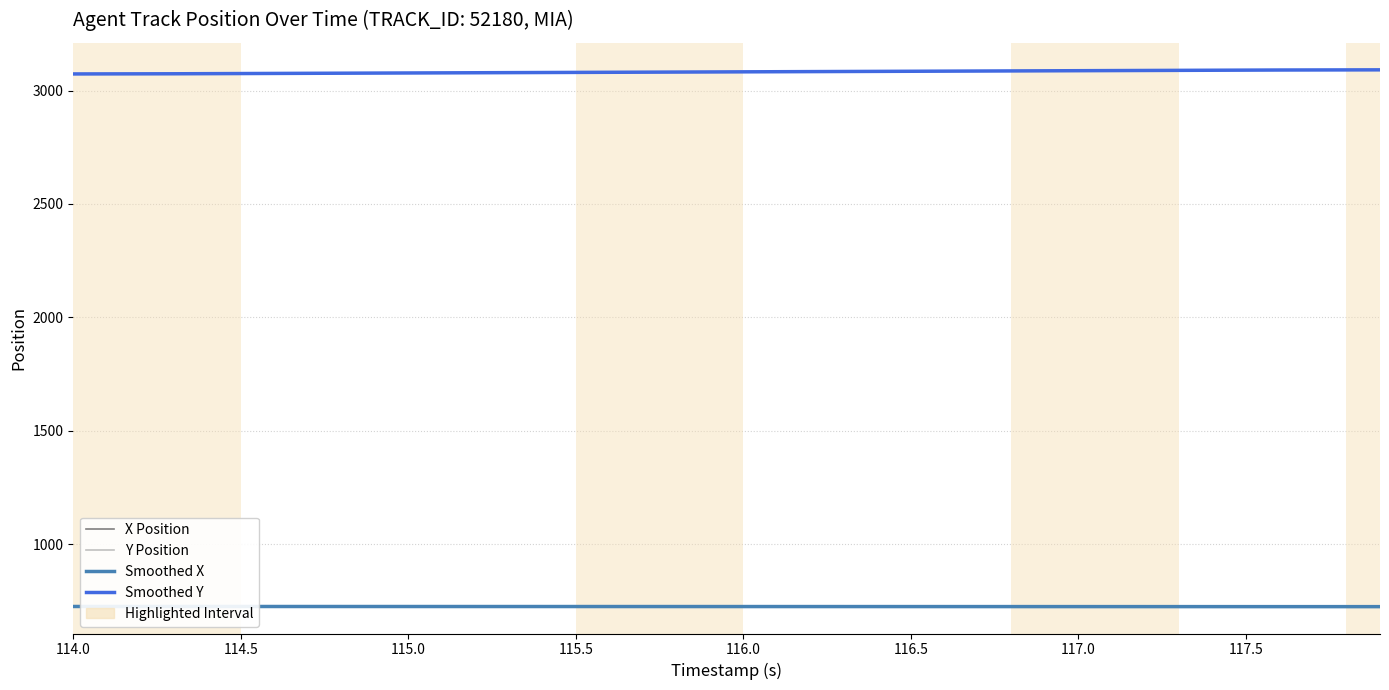

True or false: Y Position and X Position cross at least once.

False